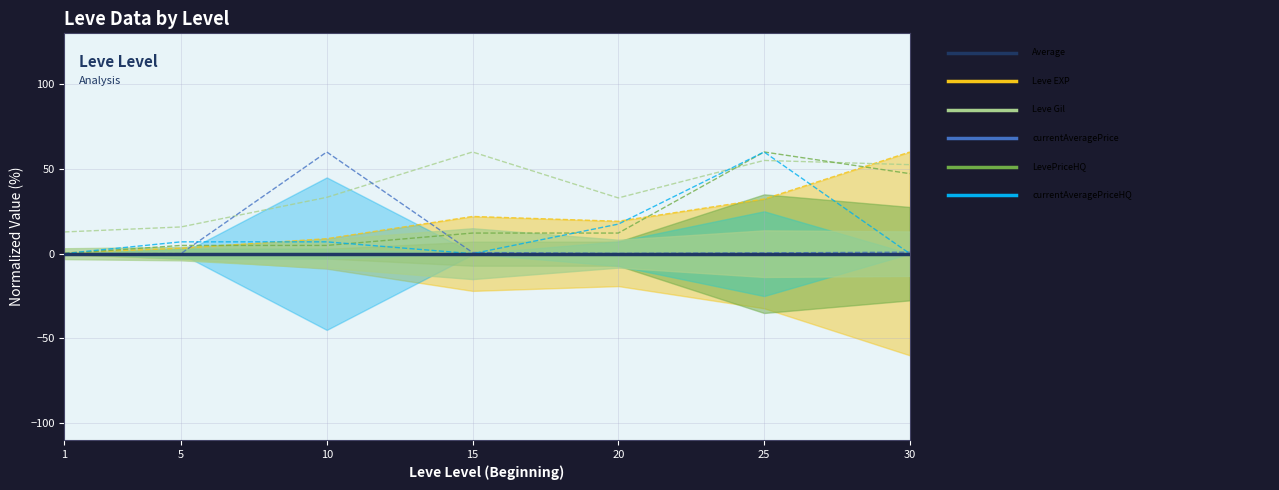

True or false: currentAveragePriceHQ has a value of 12.0 at 20.

False